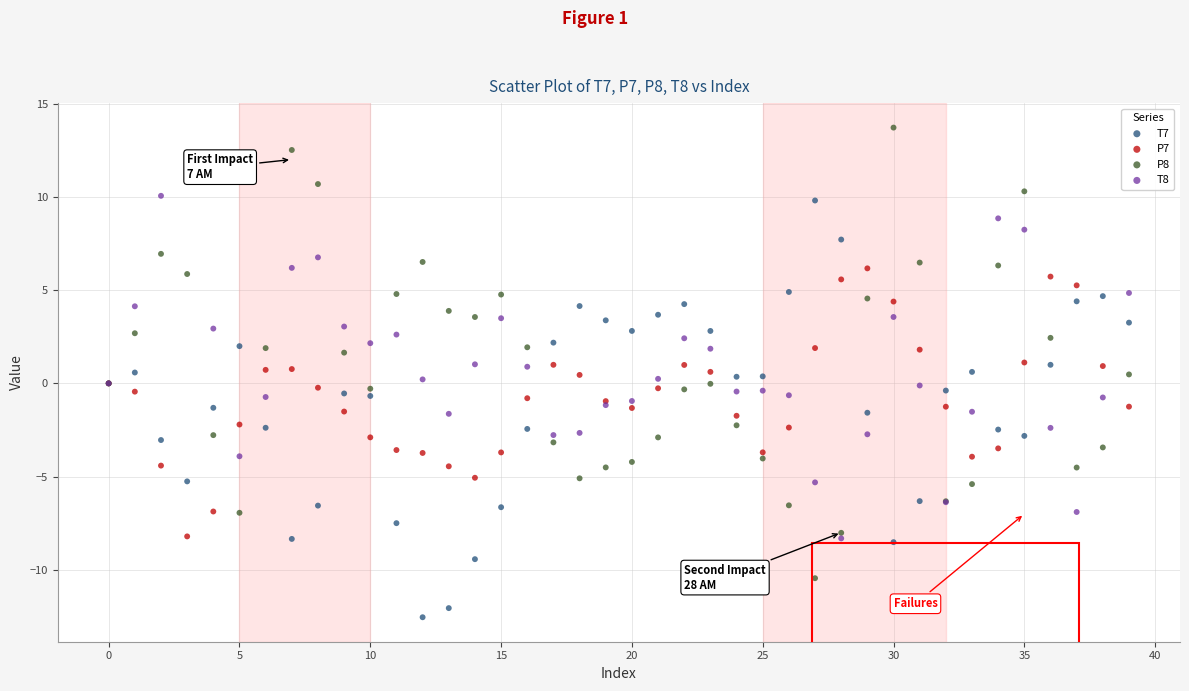

Which series reaches the minimum Y coordinate?

T7